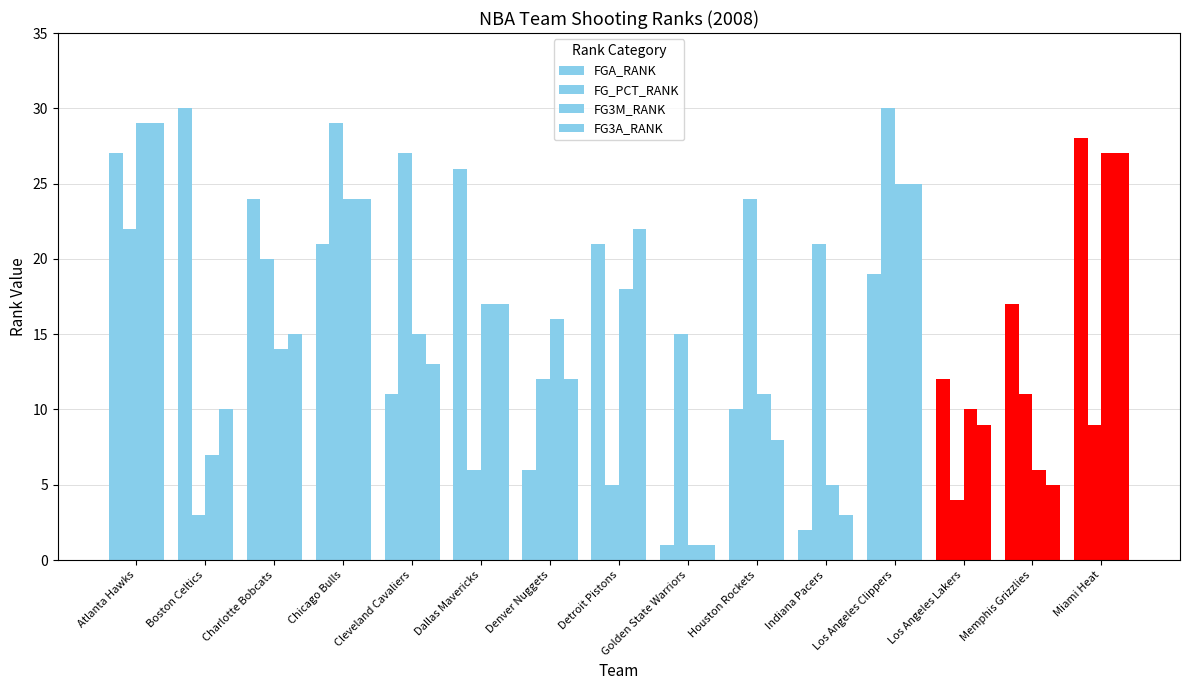

How many groups of bars are there?

15